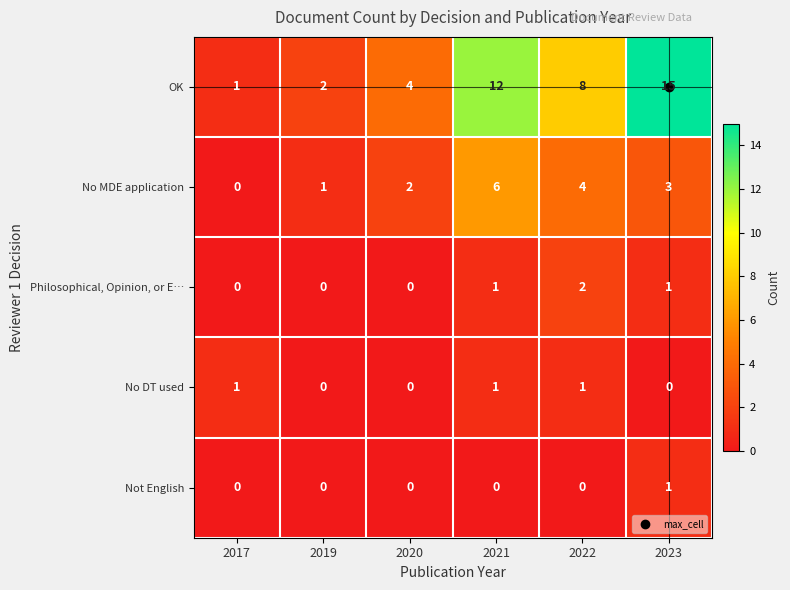

Is it true that Not English equals 0 at 2021?

True